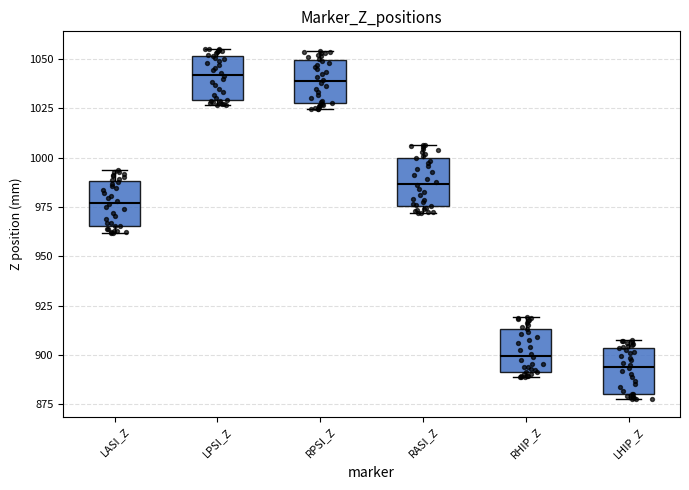

Where does the median line of the box for LPSI_Z sit on the y-axis? The values are not printed on the chart, so give them approximately, as read against the axis.

1040